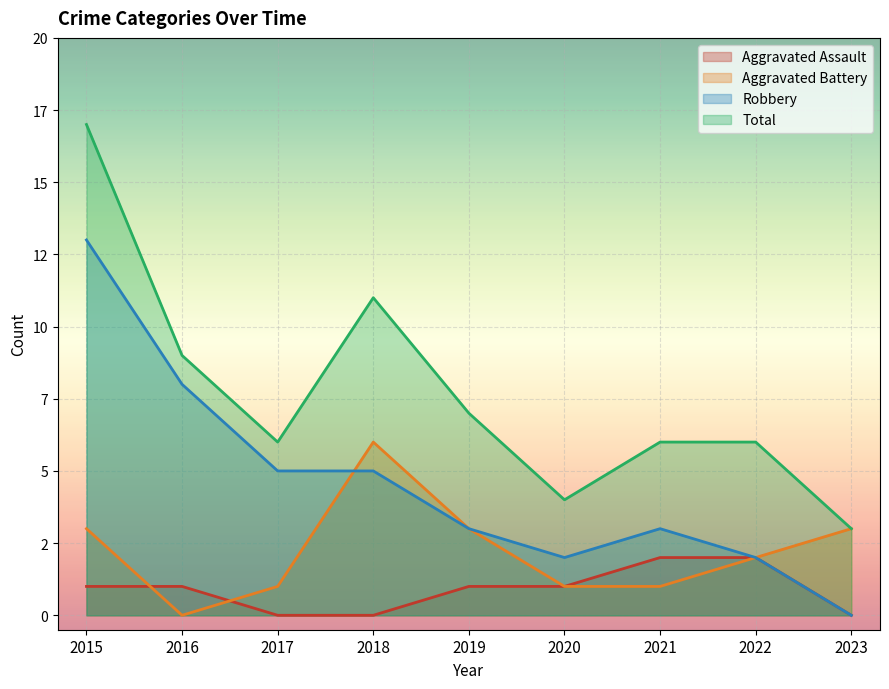

What is the sum of all Total values?

69